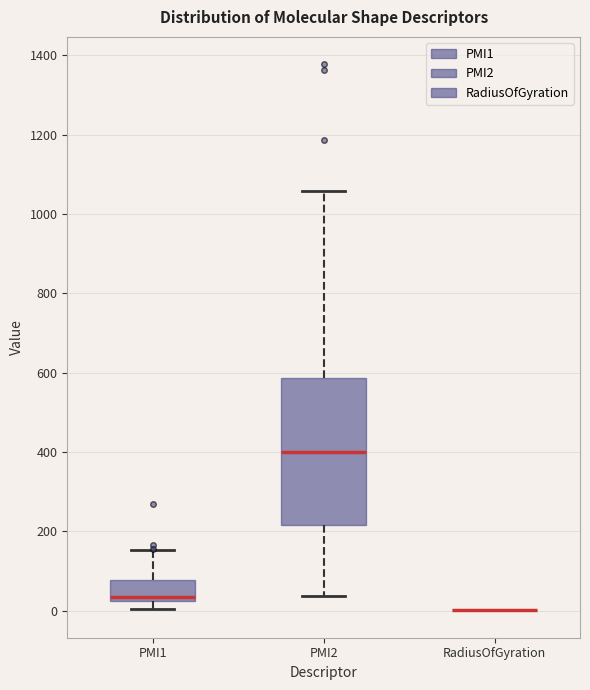

Reading left to right, read every box against the y-axis: the position of its median line, the range the box covers, and the ends of its whiskers. The values are not printed on the chart, so give them approximately, as read against the axis.

PMI1: median 40, box 20 to 80, whiskers 0 to 160
PMI2: median 400, box 220 to 580, whiskers 40 to 1060
RadiusOfGyration: box collapsed to a line at 0, whiskers 0 to 0